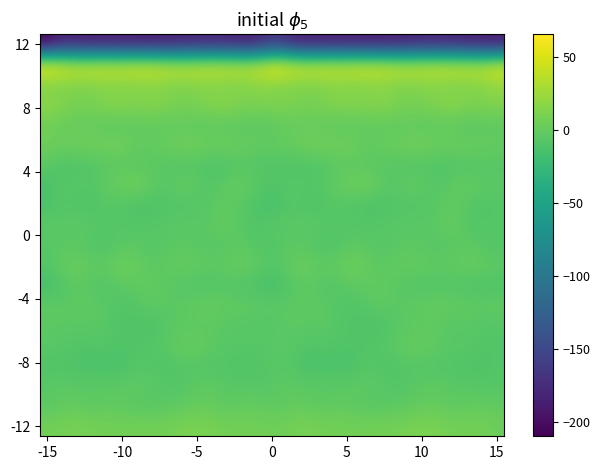

How many distinct data groups are displayed?

20